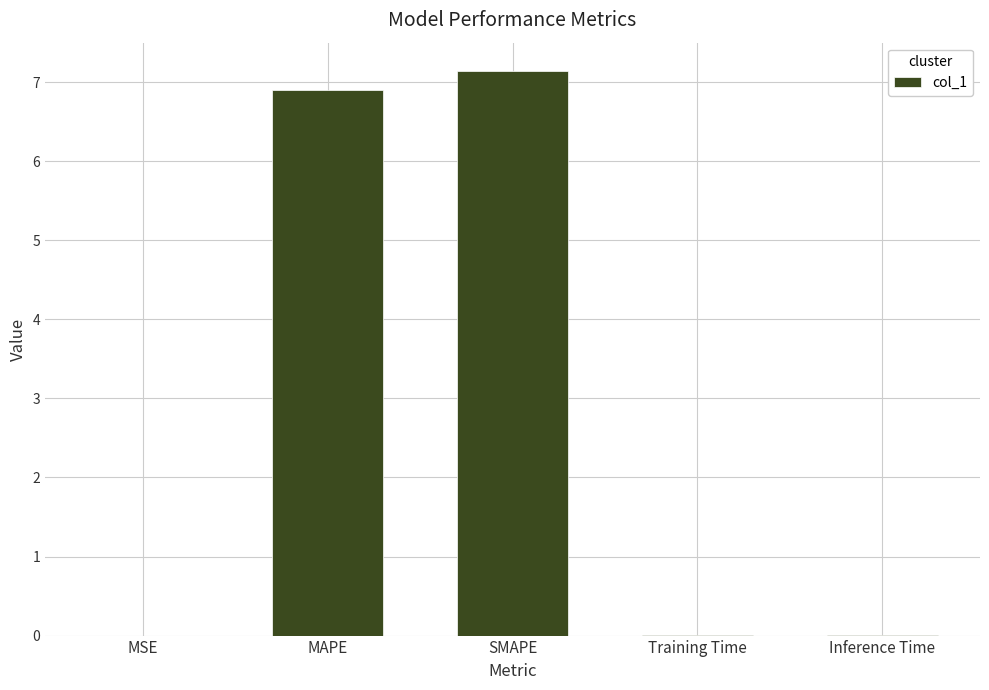

True or false: the data shows 0.0 at Training Time.

True